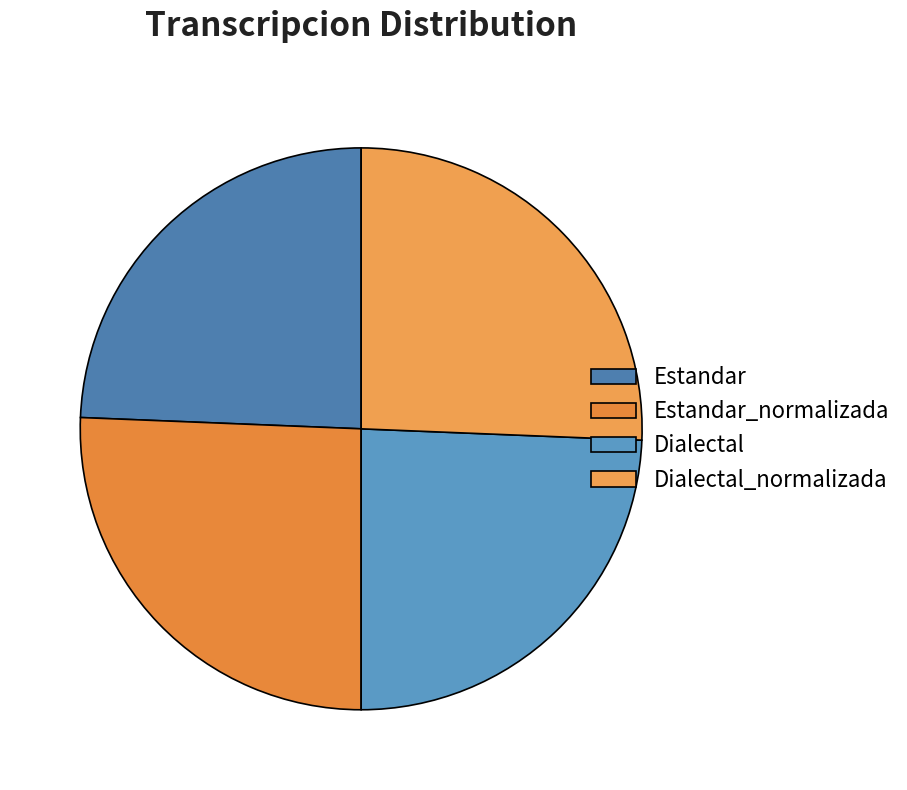

Rank the categories by value from lowest to highest.

Estandar, Dialectal, Estandar_normalizada, Dialectal_normalizada